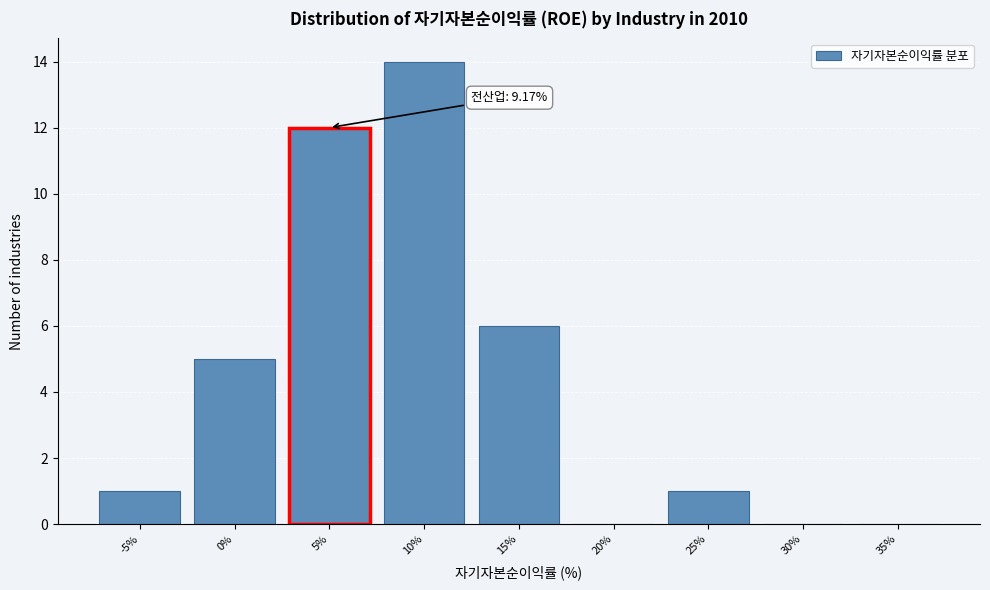

Reading left to right, list all the values displayed in this chart.

-5%=1	0%=5	5%=12	10%=14	15%=6	20%=0	25%=1	30%=0	35%=0